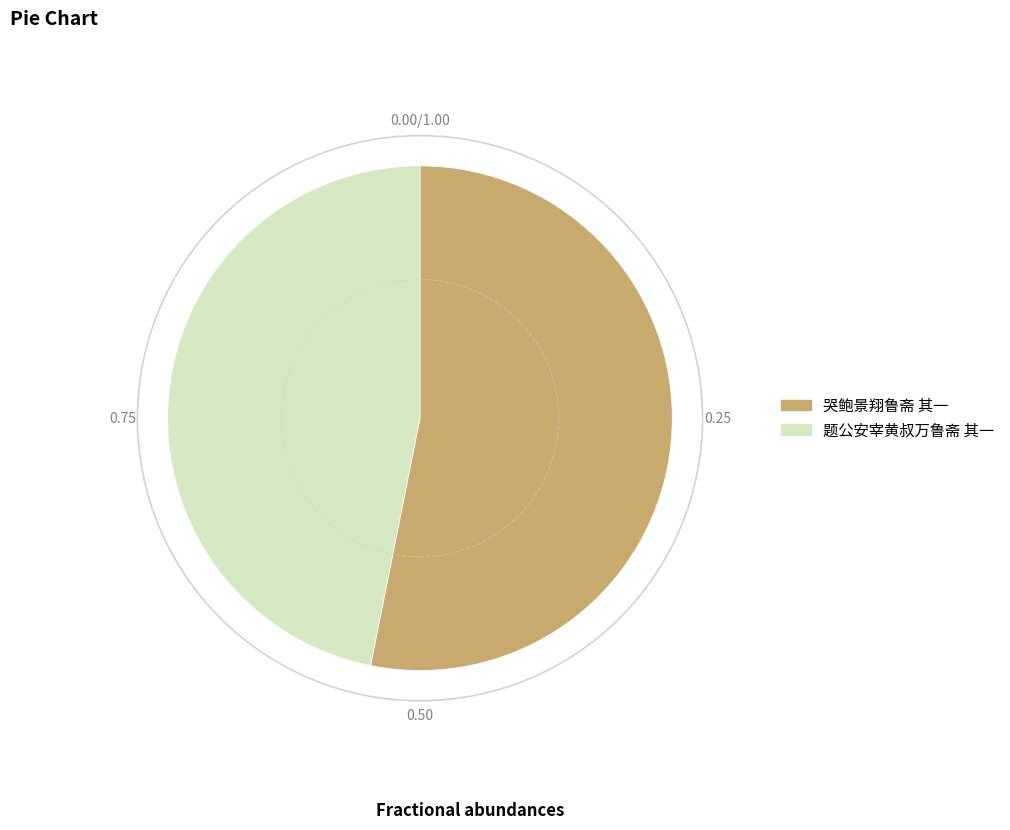

Rank the categories by value from highest to lowest.

哭鲍景翔鲁斋 其一, 题公安宰黄叔万鲁斋 其一